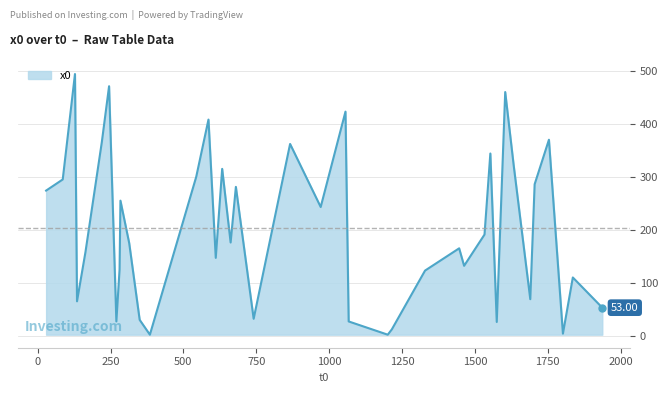

What is the difference between the maximum and minimum values?

492